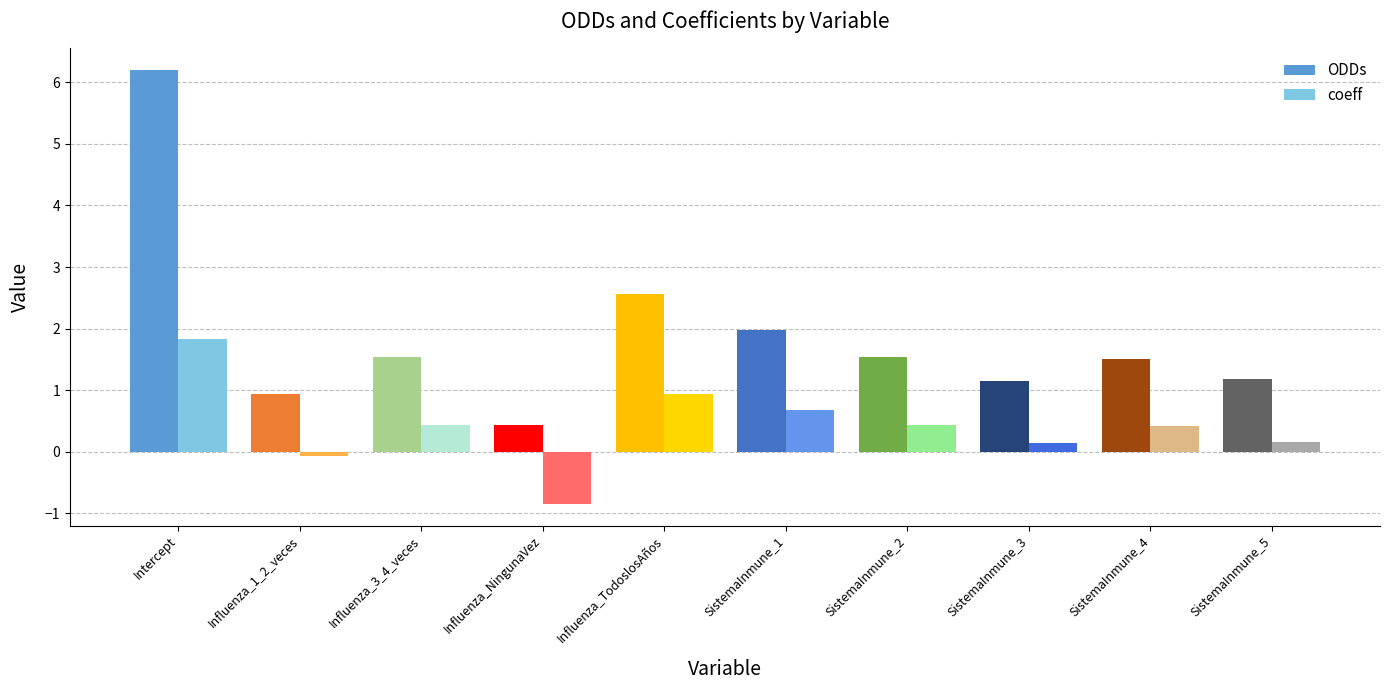

True or false: ODDs has a value of 3.1 at Intercept.

False